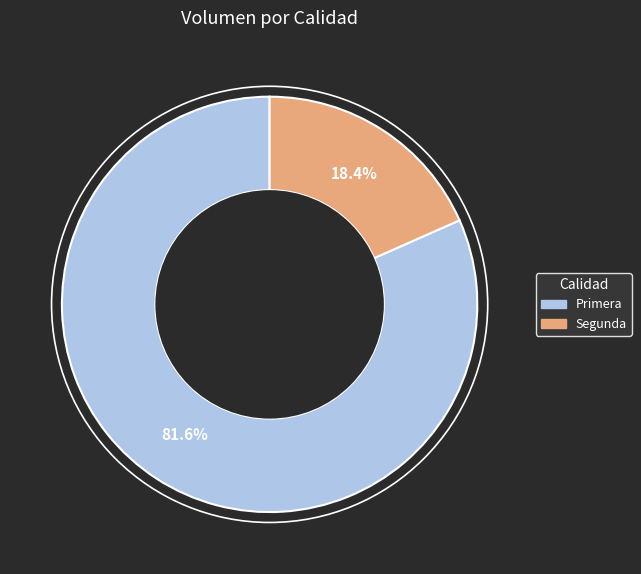

How much of the chart is everything except Segunda?

81.6%